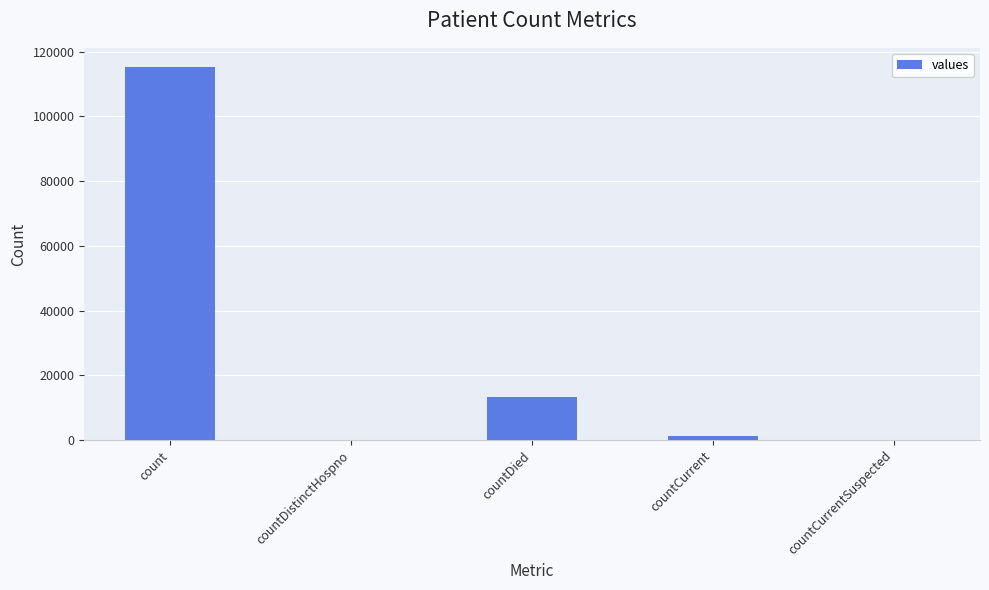

At which label is the value closest to 57689?

countDied